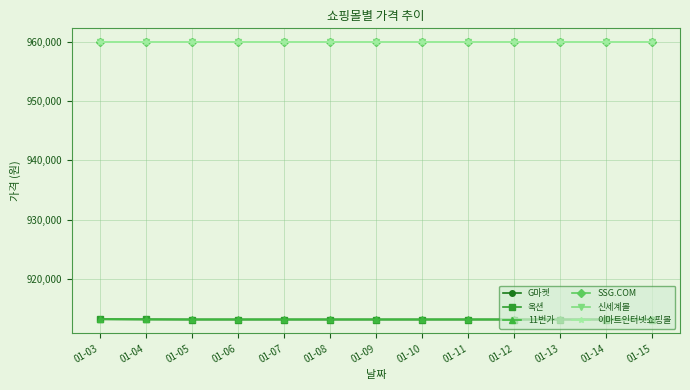

What are all the series names shown in the legend?

G마켓, 옥션, 11번가, SSG.COM, 신세계몰, 이마트인터넷쇼핑몰